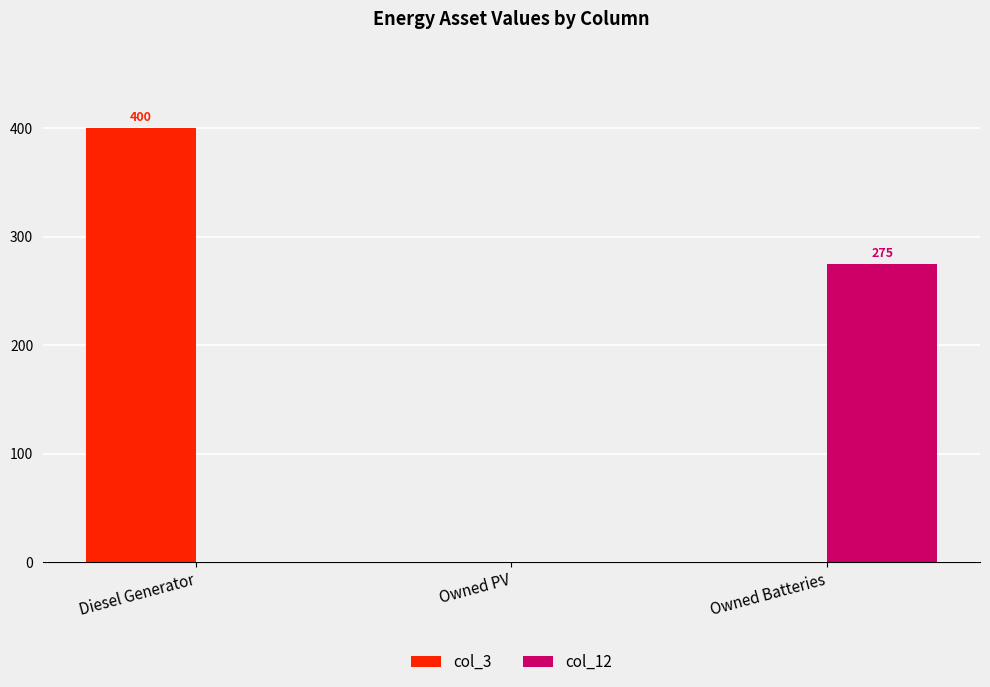

How many values in the col_3 series exceed 0?

1